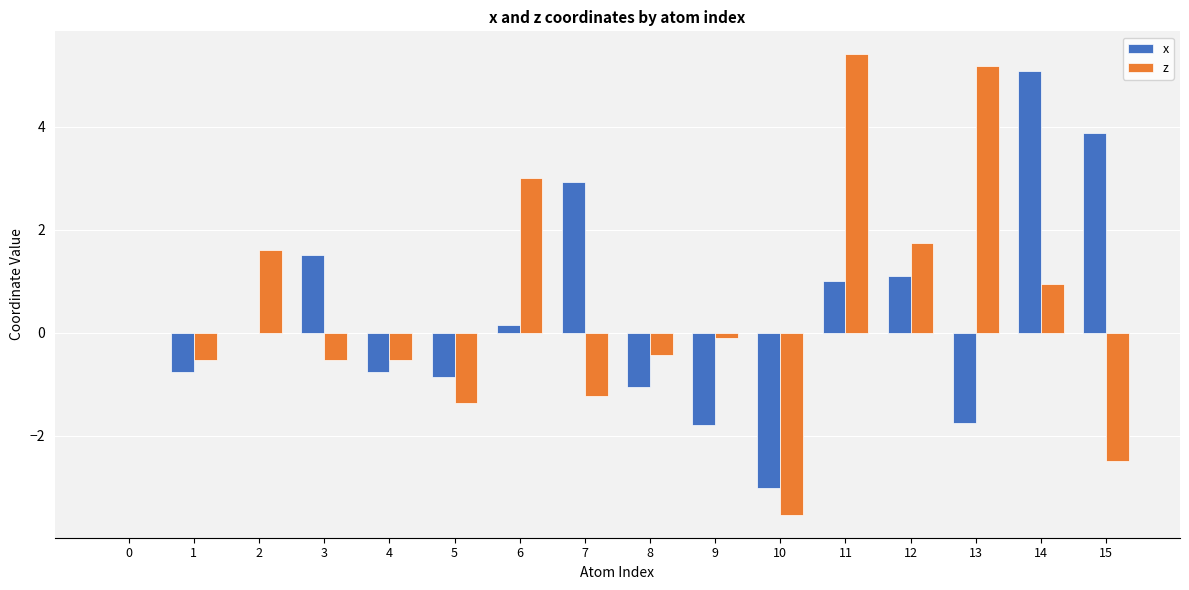

What is the sum of the x values at 4 and 1?

-1.5